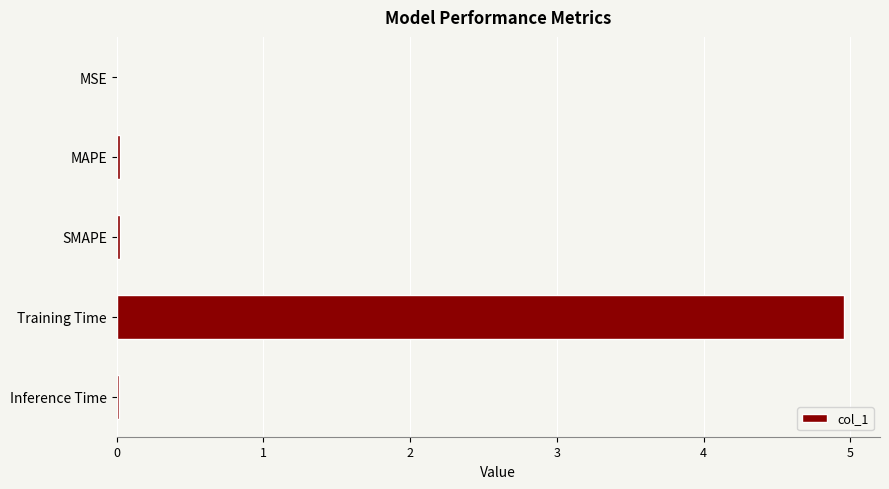

True or false: the data shows 0.0 at SMAPE.

True